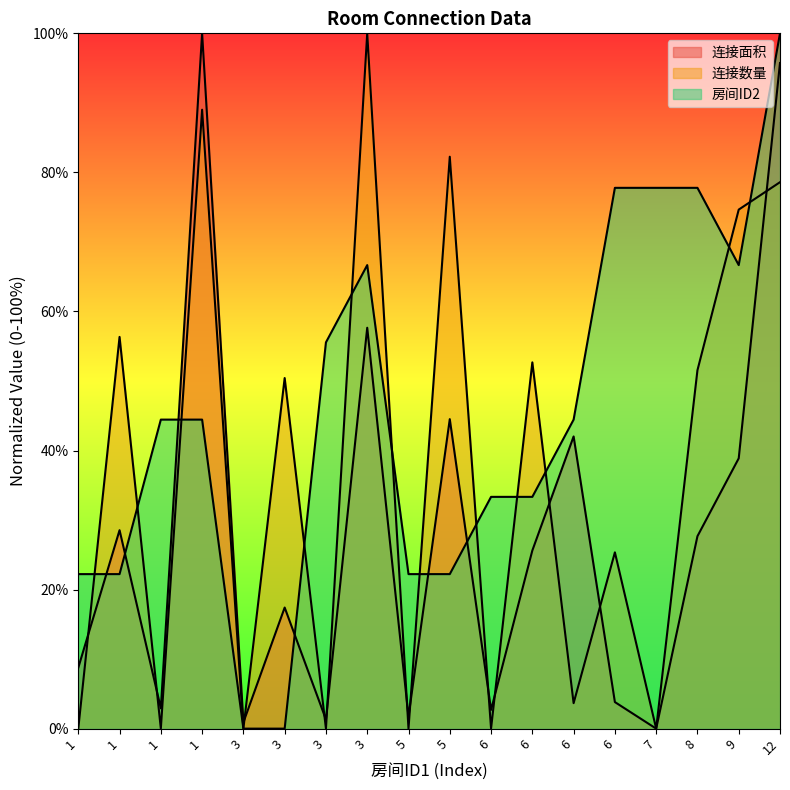

Where is 连接面积 nearest to the value 50?

5